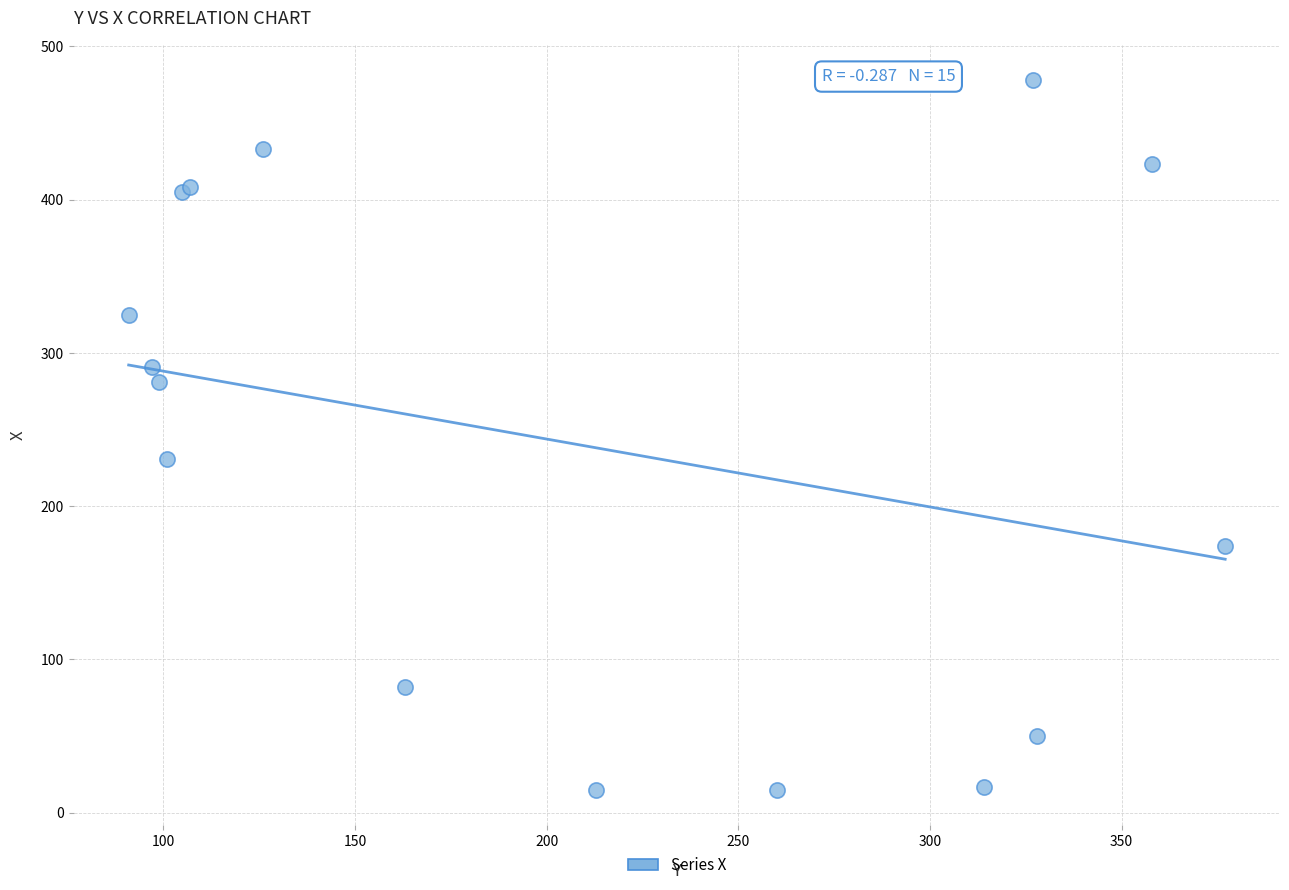

What Y value in the scatter plot is closest to 246?

231